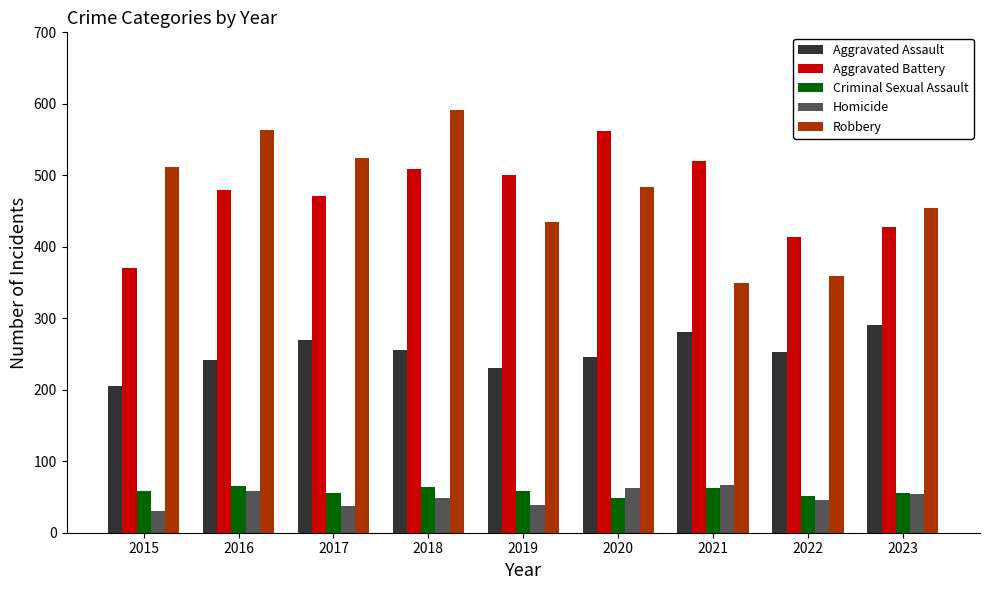

Which category has the lowest value in the Homicide series?

2015